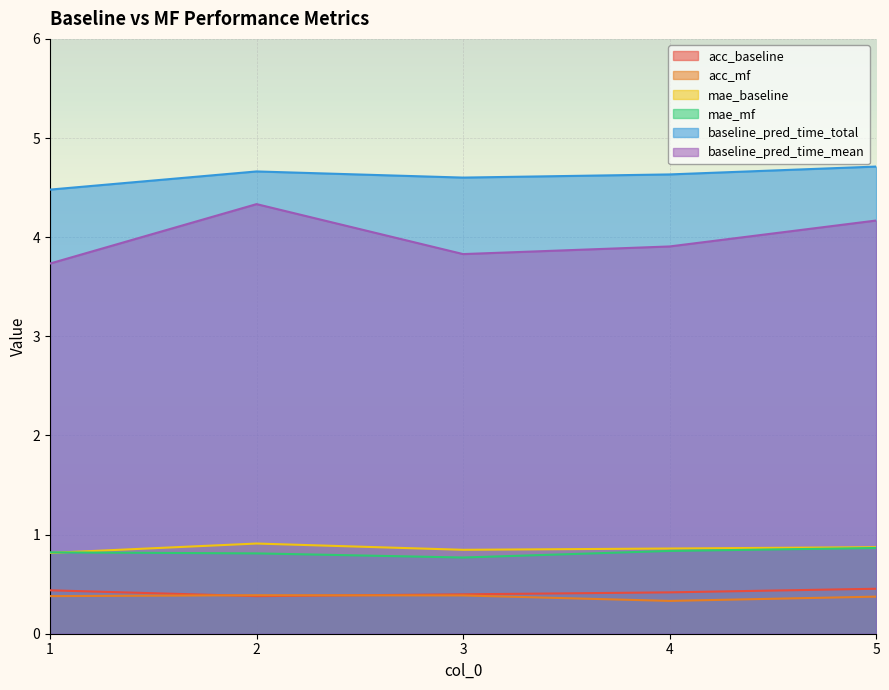

What is the value of the baseline_pred_time_mean point at the 1st from the left?

3.7